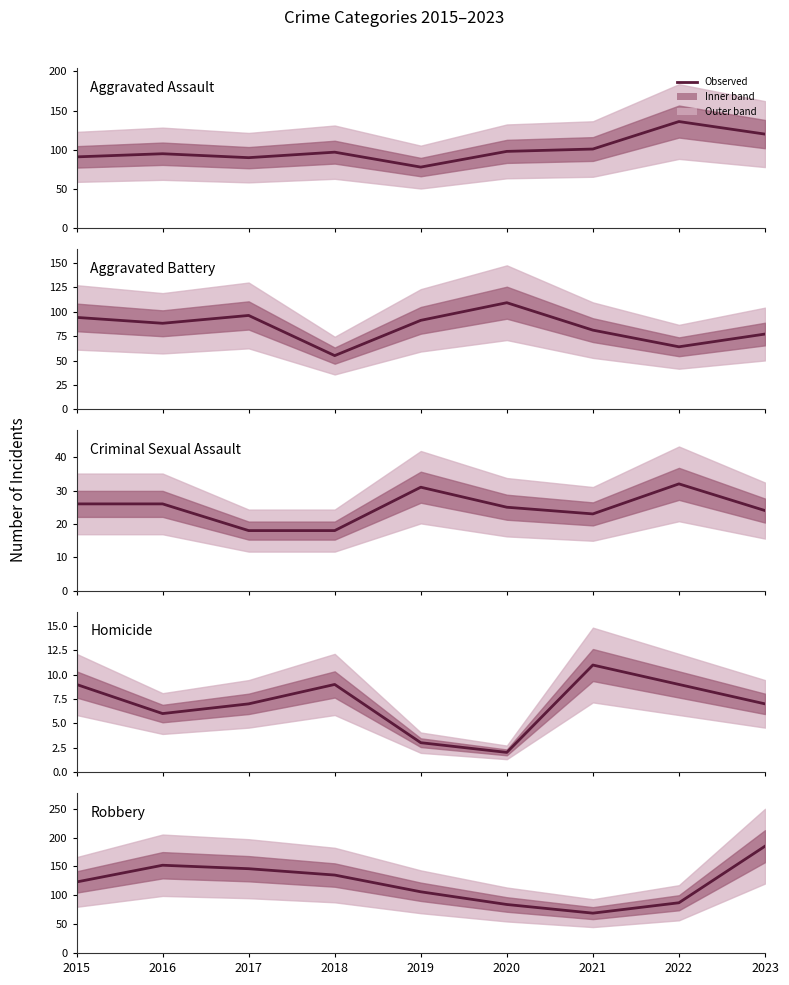

Rank the series at 2023 from highest to lowest value.

Robbery, Aggravated Assault, Aggravated Battery, Criminal Sexual Assault, Homicide